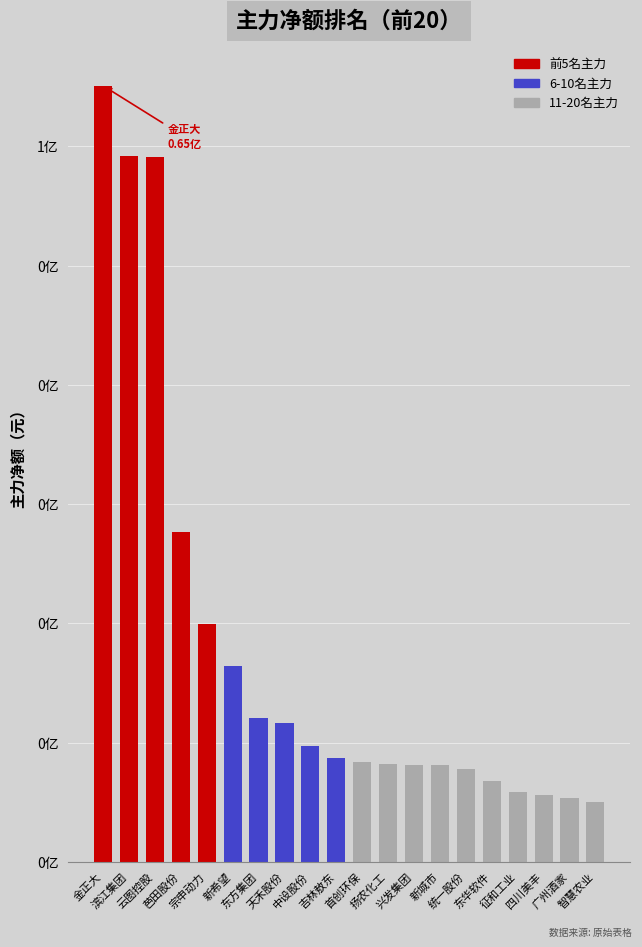

How many values exceed 8676799?

9